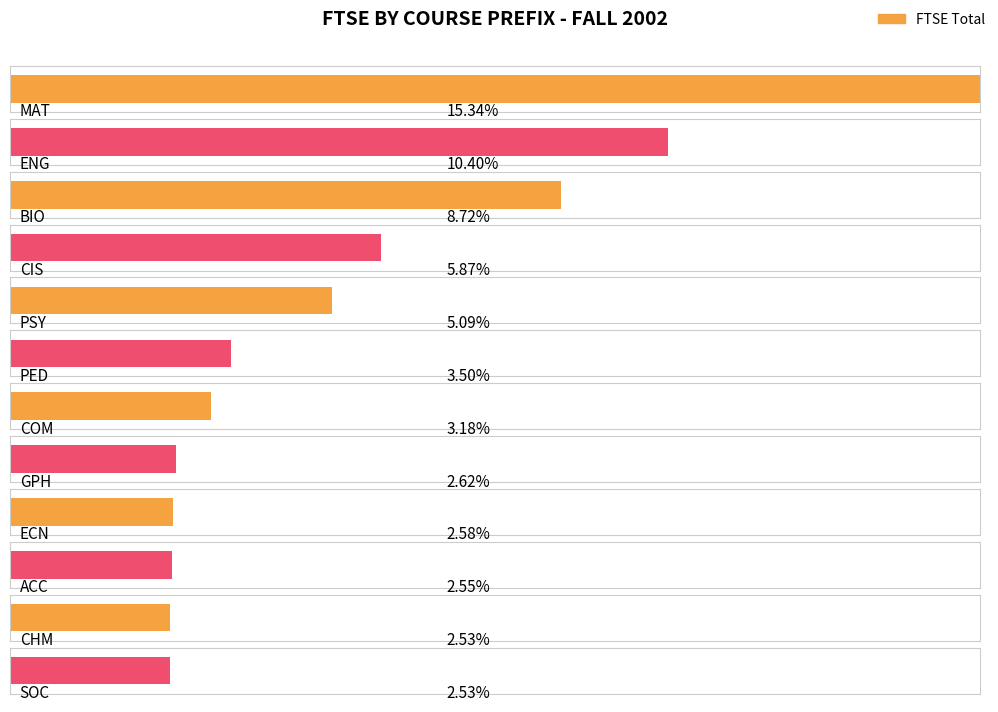

What is the label of the 11th bar from the right?

ENG